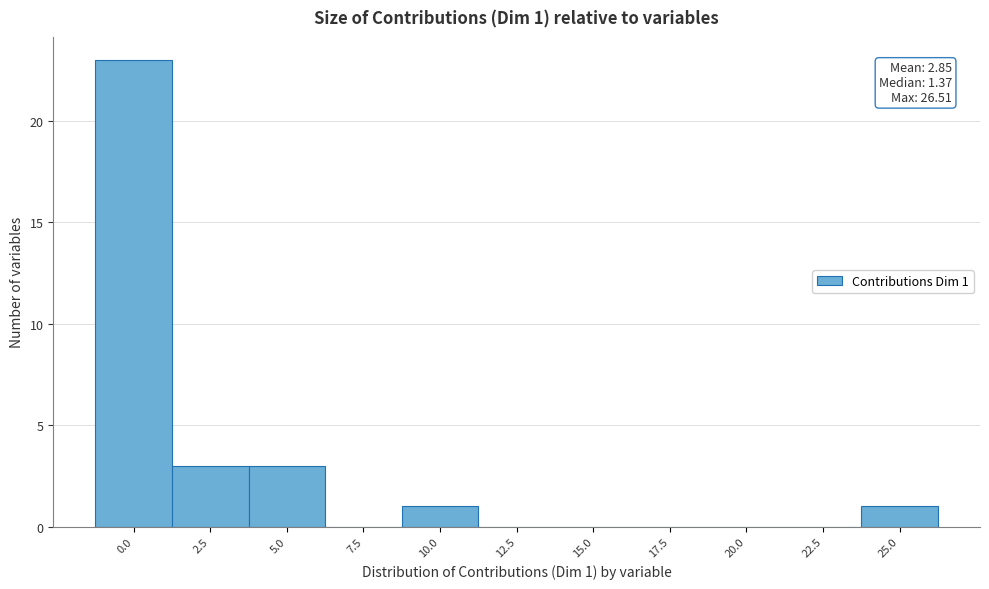

Reading left to right, list all the values displayed in this chart.

0.0=23	2.5=3	5.0=3	7.5=0	10.0=1	12.5=0	15.0=0	17.5=0	20.0=0	22.5=0	25.0=1